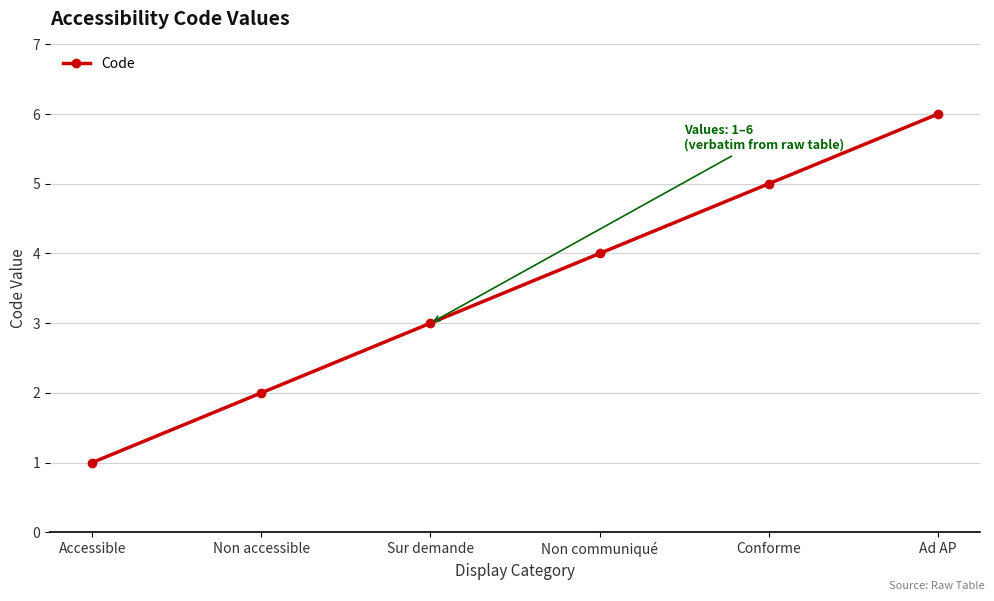

How many lines are shown in the chart?

1